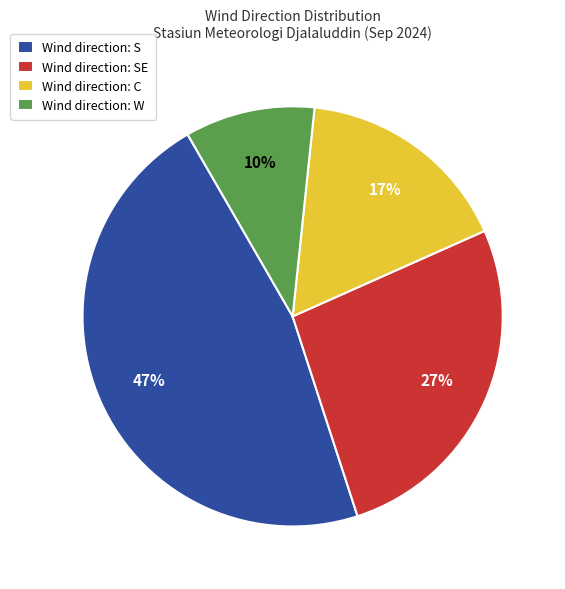

Which category has the biggest portion of the pie?

Wind direction: S